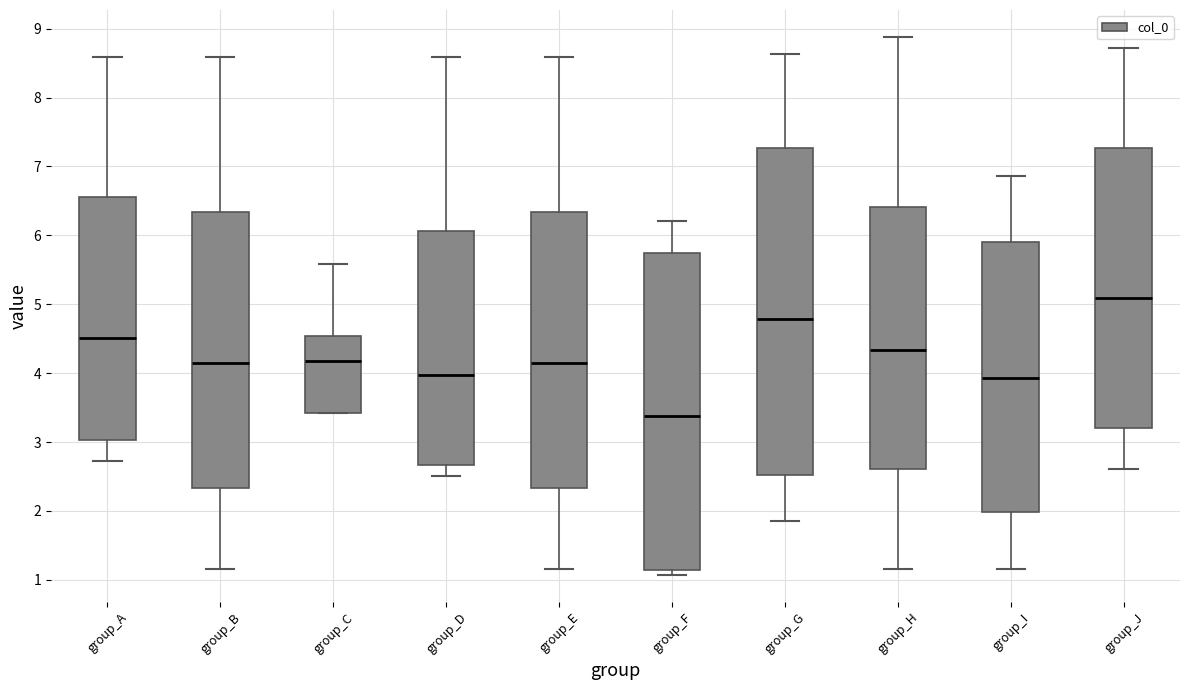

Reading left to right, read every box against the y-axis: the position of its median line, the range the box covers, and the ends of its whiskers. The values are not printed on the chart, so give them approximately, as read against the axis.

group_A: median 4.5, box 3.0 to 6.6, whiskers 2.7 to 8.6
group_B: median 4.2, box 2.3 to 6.3, whiskers 1.2 to 8.6
group_C: median 4.2, box 3.4 to 4.5, whiskers 3.4 to 5.6
group_D: median 4.0, box 2.7 to 6.1, whiskers 2.5 to 8.6
group_E: median 4.2, box 2.3 to 6.3, whiskers 1.2 to 8.6
group_F: median 3.4, box 1.1 to 5.7, whiskers 1.1 (just below the box's lower edge) to 6.2
group_G: median 4.8, box 2.5 to 7.3, whiskers 1.9 to 8.6
group_H: median 4.3, box 2.6 to 6.4, whiskers 1.2 to 8.9
group_I: median 3.9, box 2.0 to 5.9, whiskers 1.2 to 6.9
group_J: median 5.1, box 3.2 to 7.3, whiskers 2.6 to 8.7